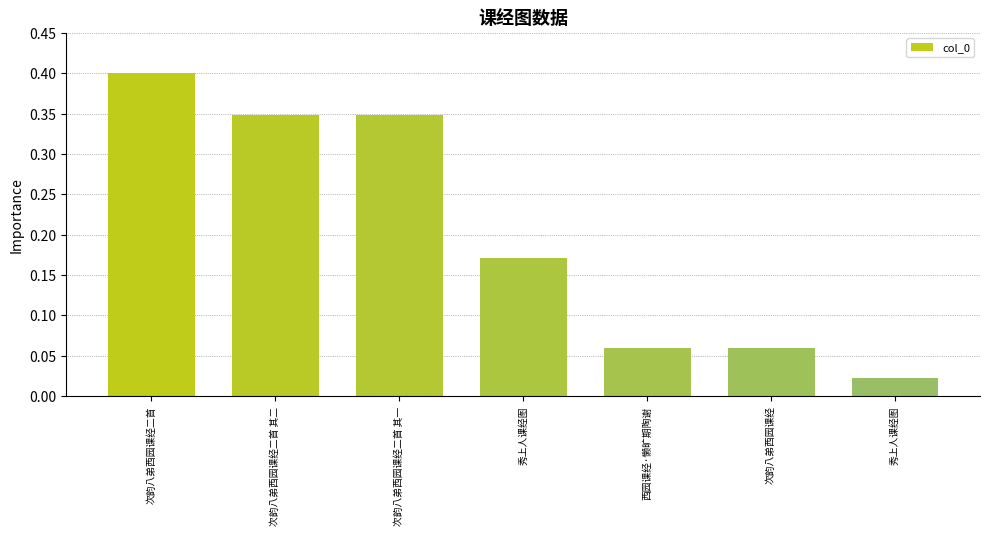

How many categories are shown in the chart?

7